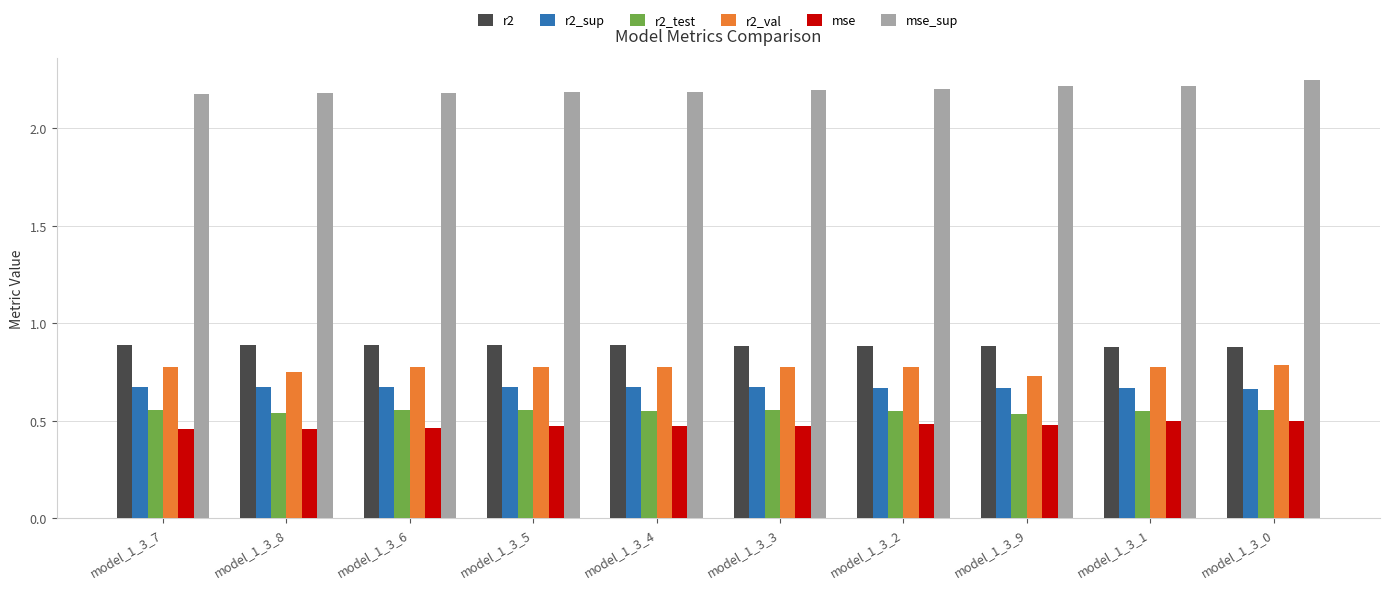

The mse_sup series shows 2.9 at model_1_3_8. True or false?

False